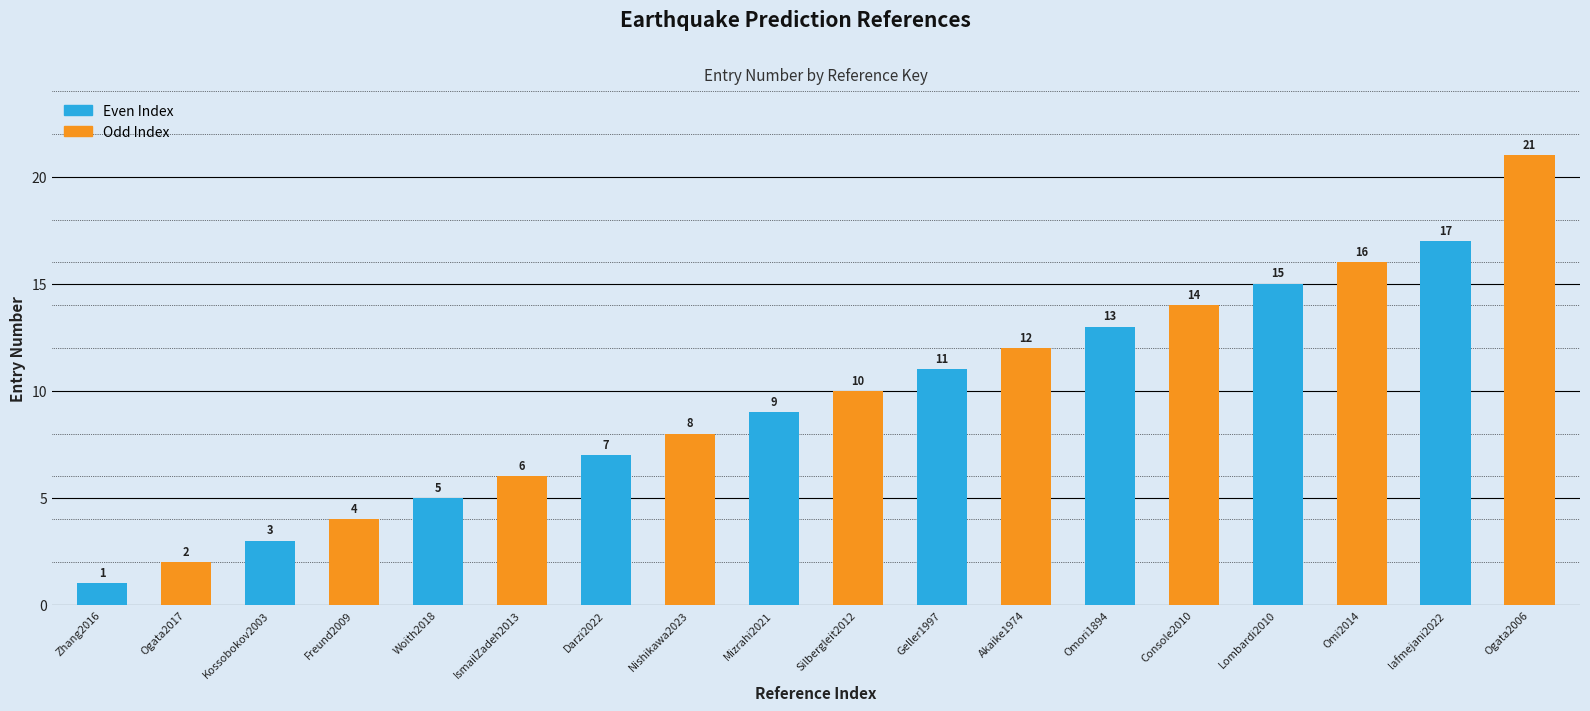

At which label does Odd Index reach its minimum?

Zhang2016